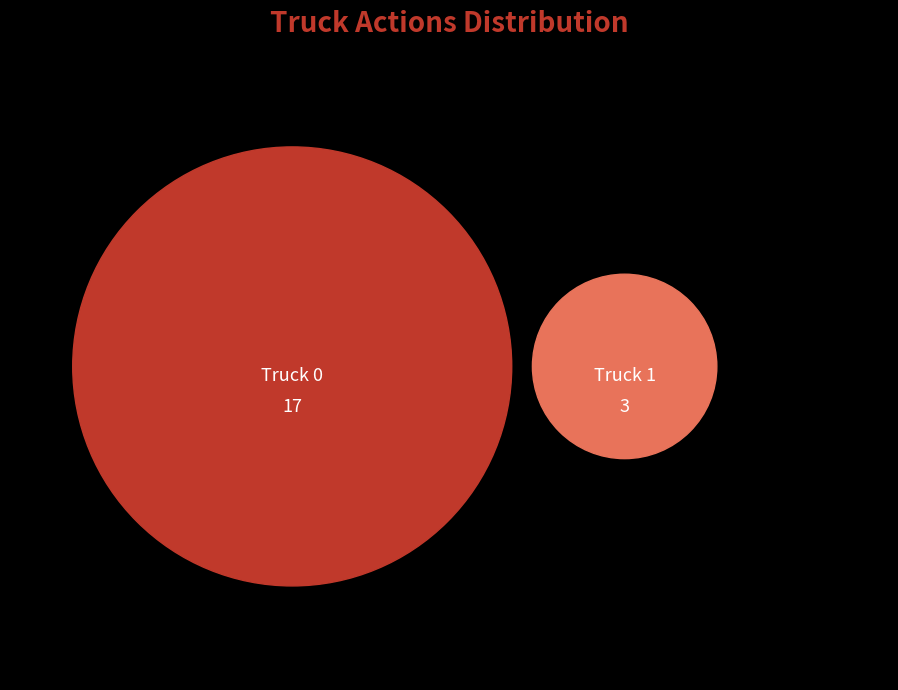

Which slice is the largest?

Truck 0